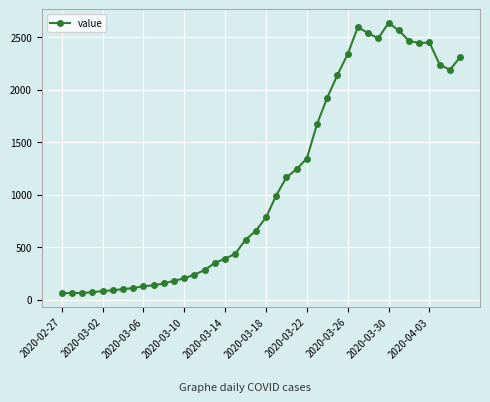

What is the minimum value shown in the chart?

61